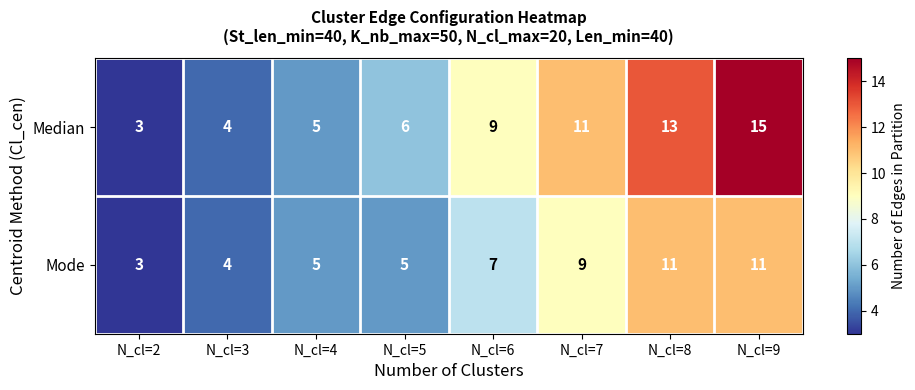

Rank the series by their average value, from highest to lowest.

Median, Mode